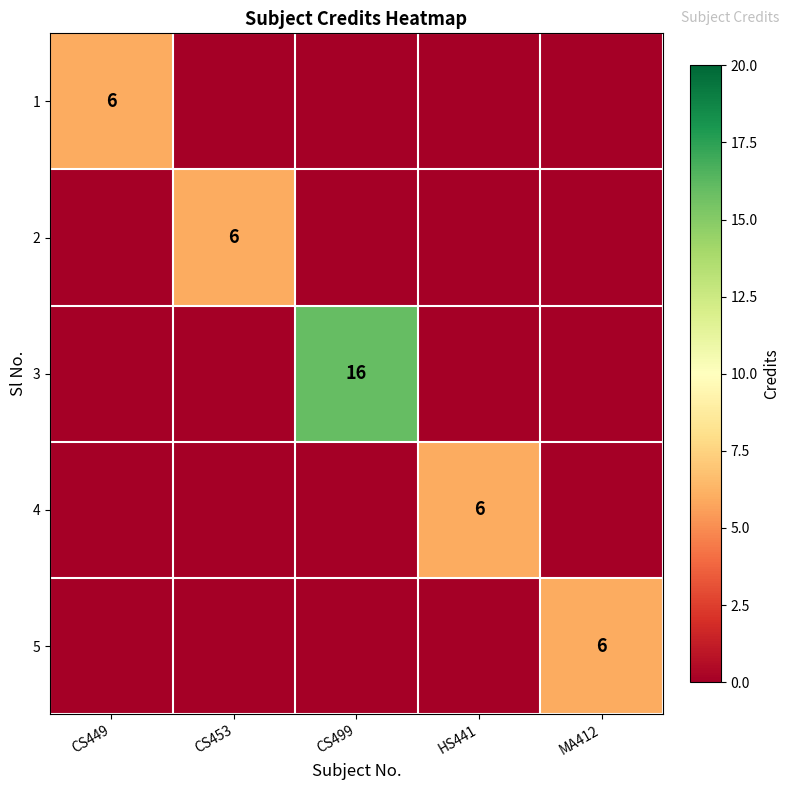

Which label corresponds to the smallest value in the chart?

CS453